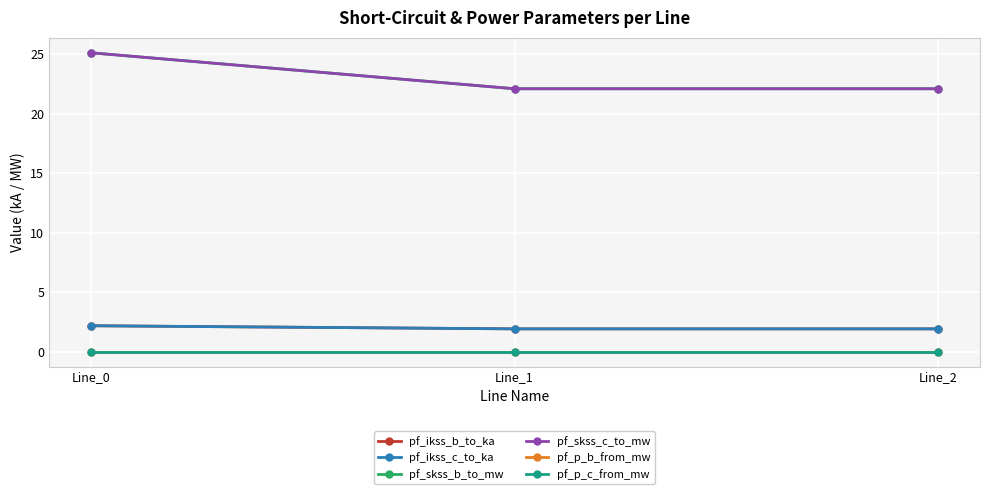

List the series in order of their peak value, highest first.

pf_skss_b_to_mw, pf_skss_c_to_mw, pf_ikss_b_to_ka, pf_ikss_c_to_ka, pf_p_c_from_mw, pf_p_b_from_mw